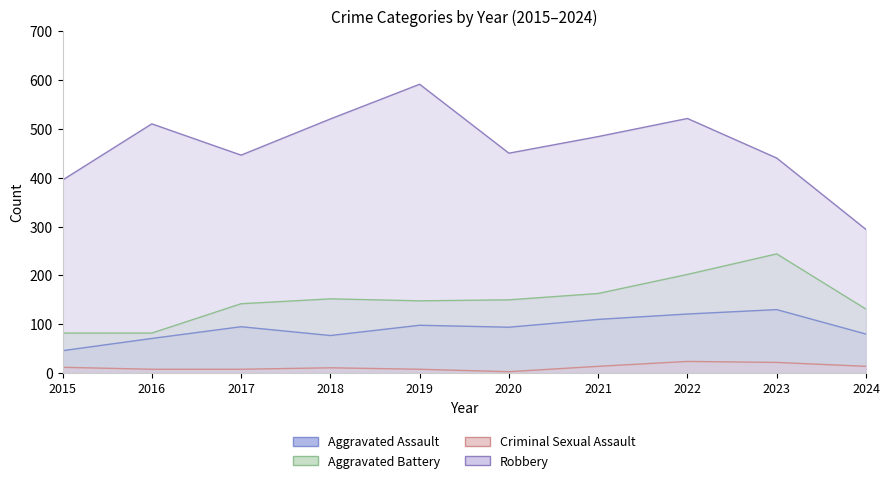

Which category has the lowest value in the Criminal Sexual Assault series?

2020